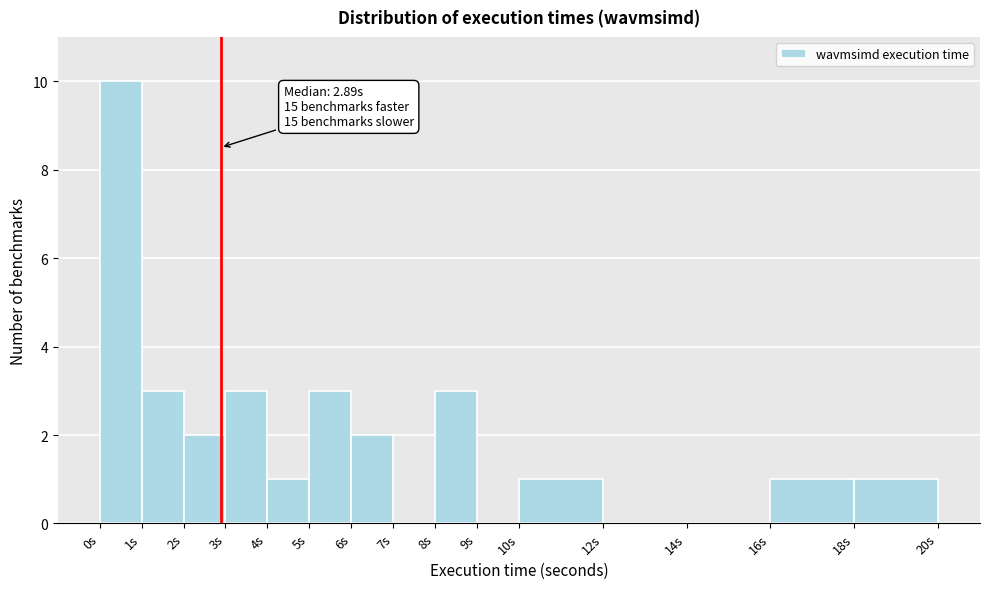

Over which range of the x-axis is the bar tallest?

0 to 1